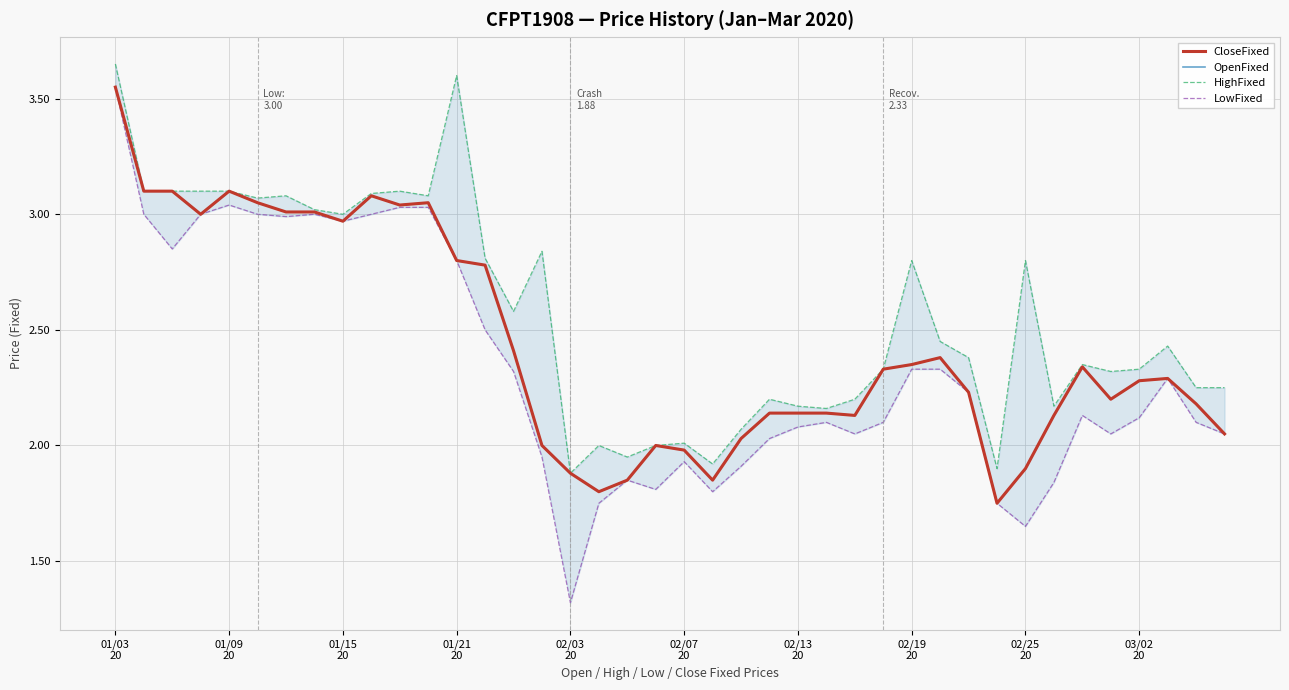

How many distinct data groups are displayed?

4